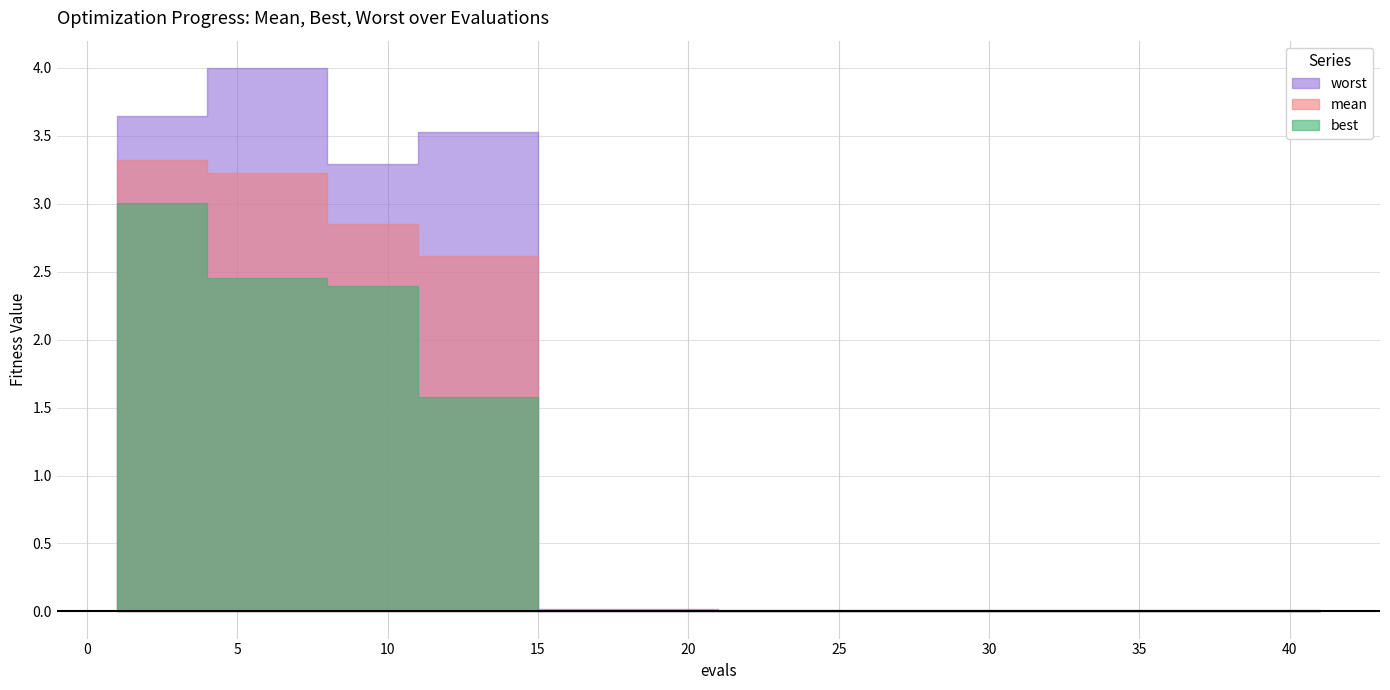

What are all the series names shown in the legend?

mean, best, worst